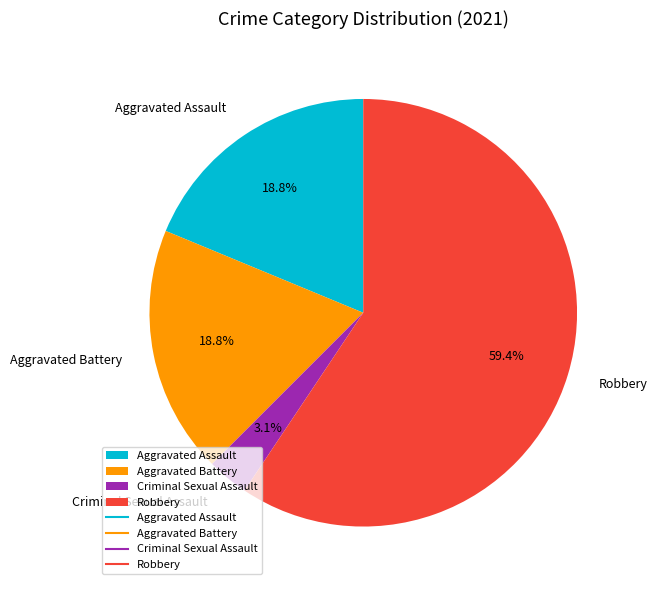

Is it true that Criminal Sexual Assault is 13% of the pie?

False